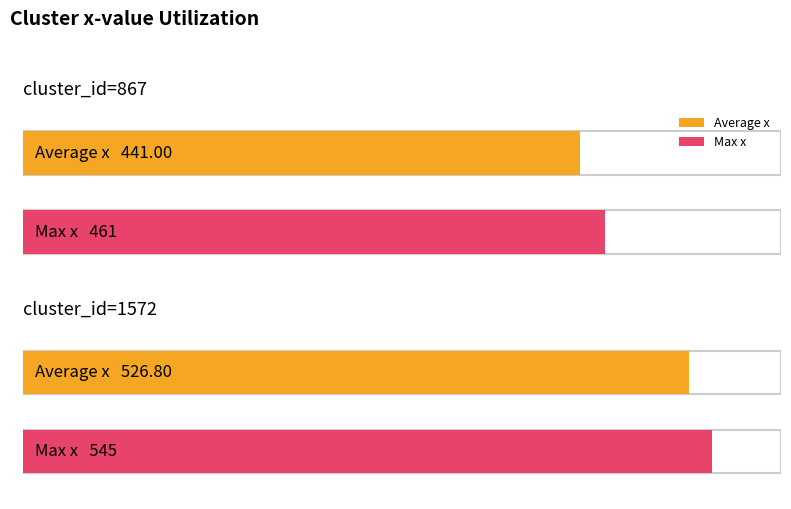

List the series in order of their overall mean, highest first.

Max x, Average x